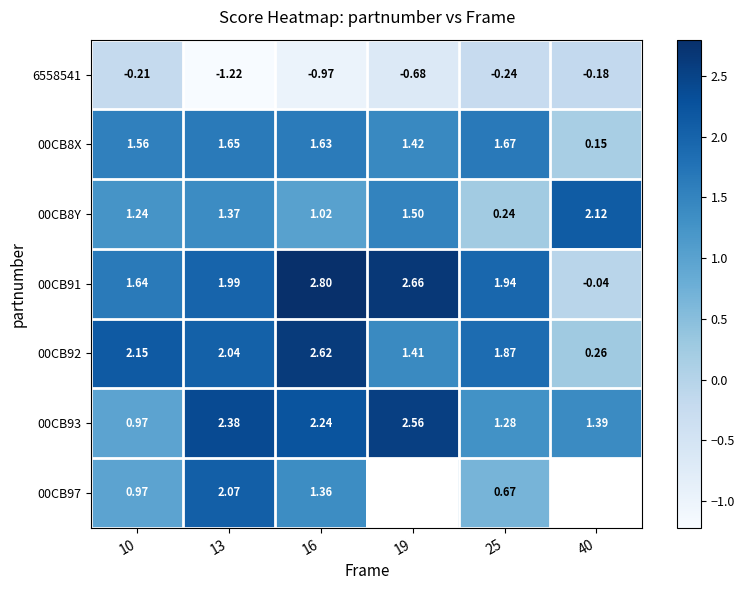

Is the value of 00CB97 at 13 greater than the value of 00CB8X at 19?

Yes